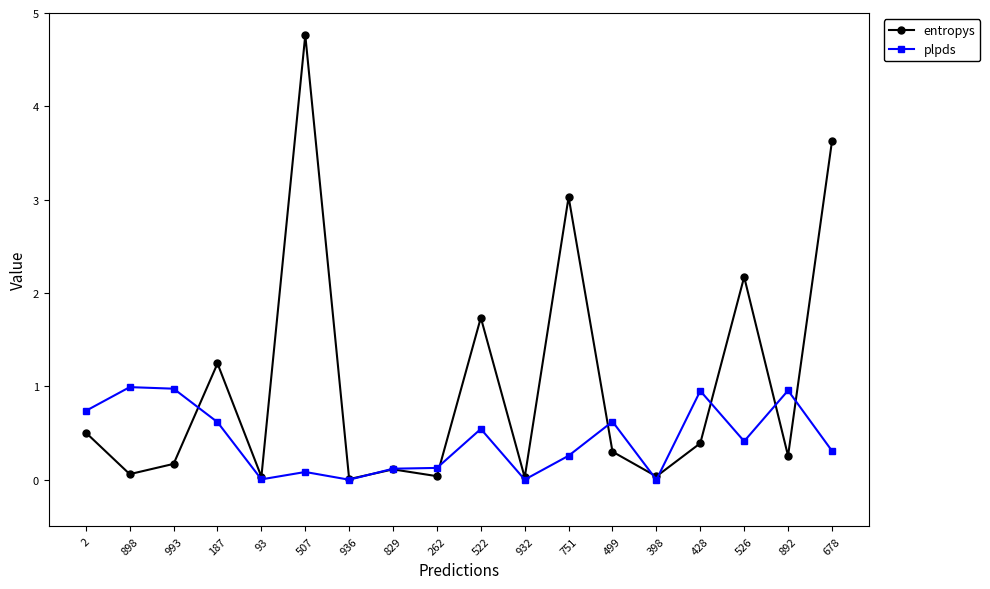

What are all the series names shown in the legend?

entropys, plpds